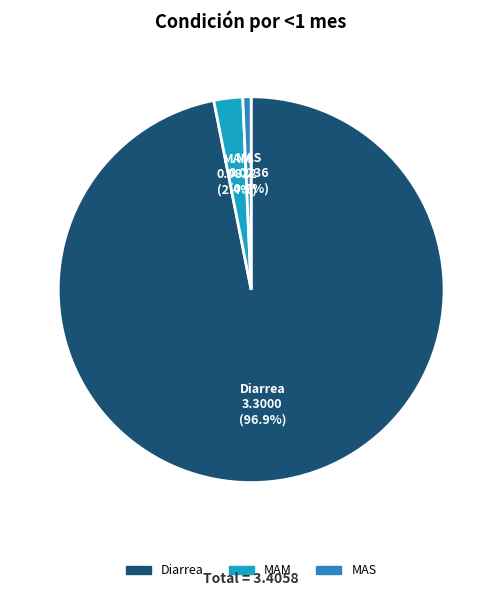

Does any single category account for the majority?

Yes